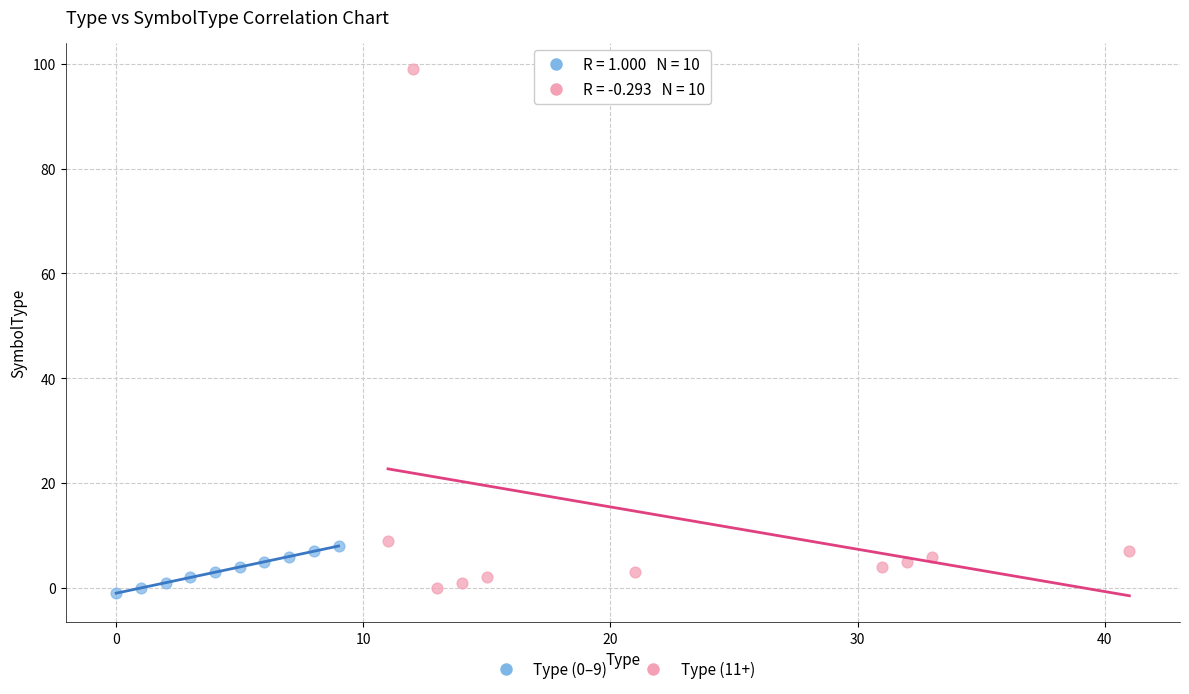

Which series has the largest Y range (max minus min)?

Type (11+)